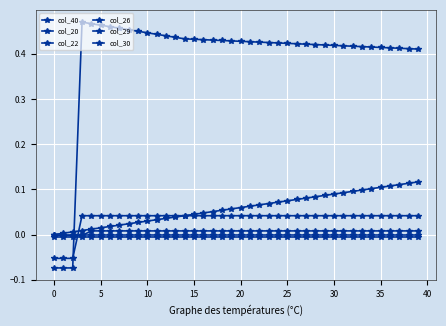

Reading left to right, what are all the values shown in this chart?

col_40: 0.0	0.0	0.0	0.0	0.0	0.0	0.0	0.0	0.0	0.0	0.0	0.0	0.0	0.0	0.0	0.0	0.0	0.1	0.1	0.1	0.1	0.1	0.1	0.1	0.1	0.1	0.1	0.1	0.1	0.1	0.1	0.1	0.1	0.1	0.1	0.1	0.1	0.1	0.1	0.1
col_20: -0.0	-0.0	-0.0	-0.0	-0.0	-0.0	-0.0	-0.0	-0.0	-0.0	-0.0	-0.0	-0.0	-0.0	-0.0	-0.0	-0.0	-0.0	-0.0	-0.0	-0.0	-0.0	-0.0	-0.0	-0.0	-0.0	-0.0	-0.0	-0.0	-0.0	-0.0	-0.0	-0.0	-0.0	-0.0	-0.0	-0.0	-0.0	-0.0	-0.0
col_22: -0.0	-0.0	-0.0	-0.0	-0.0	-0.0	-0.0	-0.0	-0.0	-0.0	-0.0	-0.0	-0.0	-0.0	-0.0	-0.0	-0.0	-0.0	-0.0	-0.0	-0.0	-0.0	-0.0	-0.0	-0.0	-0.0	-0.0	-0.0	-0.0	-0.0	-0.0	-0.0	-0.0	-0.0	-0.0	-0.0	-0.0	-0.0	-0.0	-0.0
col_26: -0.0	-0.0	-0.0	-0.0	0.0	0.0	0.0	0.0	0.0	0.0	0.0	0.0	0.0	0.0	0.0	0.0	0.0	0.0	0.0	0.0	0.0	0.0	0.0	0.0	0.0	0.0	0.0	0.0	0.0	0.0	0.0	0.0	0.0	0.0	0.0	0.0	0.0	0.0	0.0	0.0
col_29: -0.1	-0.1	-0.1	0.5	0.5	0.5	0.5	0.5	0.5	0.4	0.4	0.4	0.4	0.4	0.4	0.4	0.4	0.4	0.4	0.4	0.4	0.4	0.4	0.4	0.4	0.4	0.4	0.4	0.4	0.4	0.4	0.4	0.4	0.4	0.4	0.4	0.4	0.4	0.4	0.4
col_30: -0.1	-0.1	-0.1	0.0	0.0	0.0	0.0	0.0	0.0	0.0	0.0	0.0	0.0	0.0	0.0	0.0	0.0	0.0	0.0	0.0	0.0	0.0	0.0	0.0	0.0	0.0	0.0	0.0	0.0	0.0	0.0	0.0	0.0	0.0	0.0	0.0	0.0	0.0	0.0	0.0